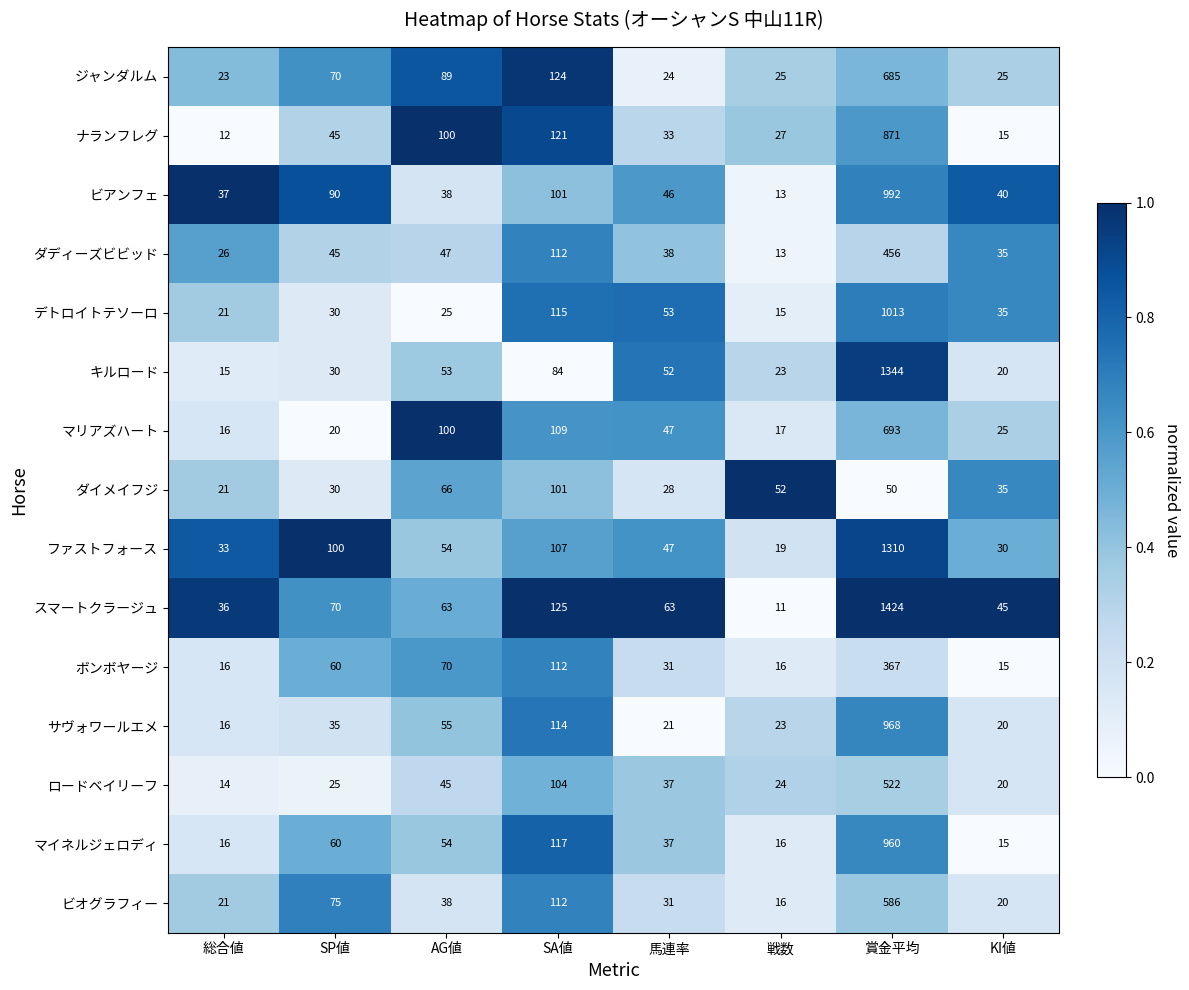

List the labels in order of ビオグラフィー value, largest first.

賞金平均, SA値, SP値, AG値, 馬連率, 総合値, KI値, 戦数